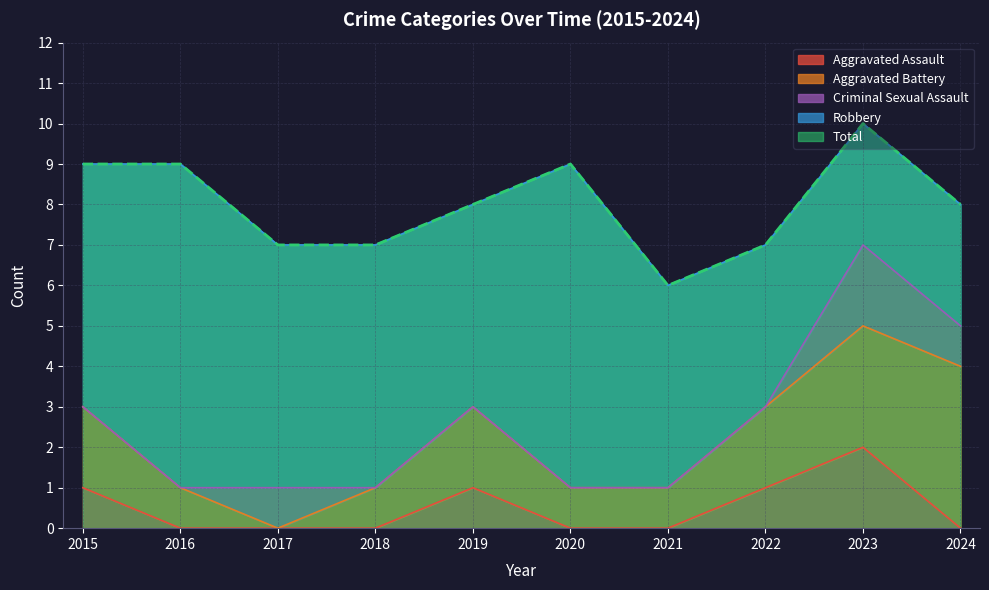

In Robbery, how many points are higher than both neighbors (excluding endpoints)?

2